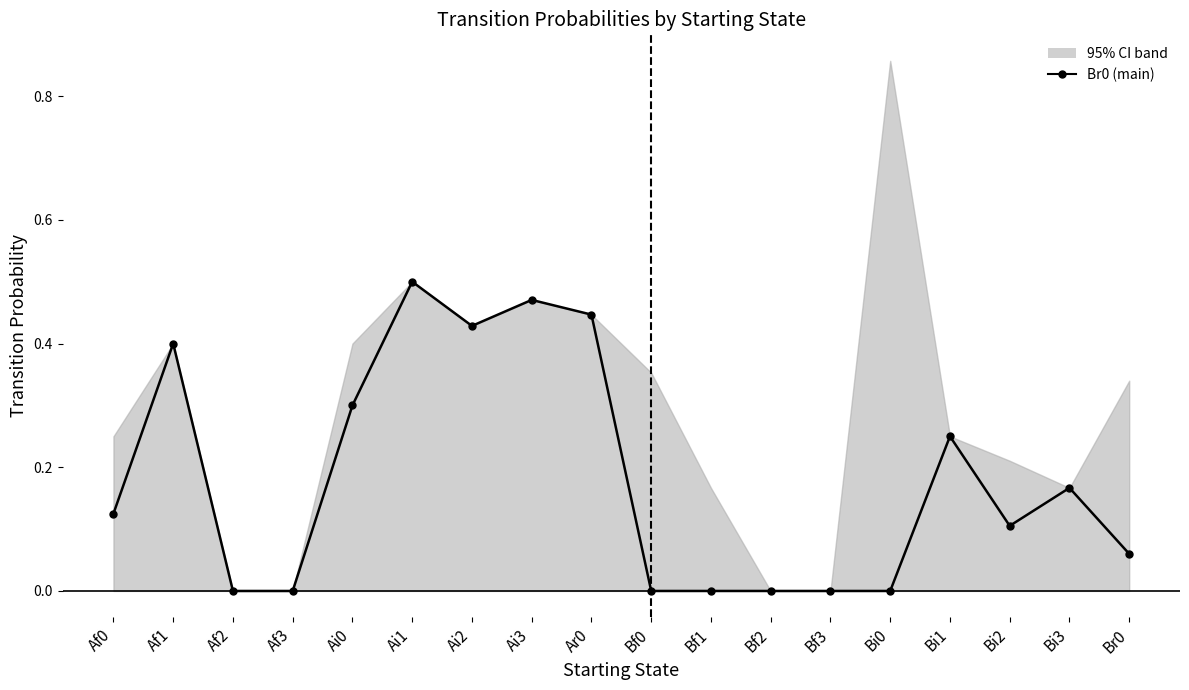

What is the label of the 15th point from the right?

Af3